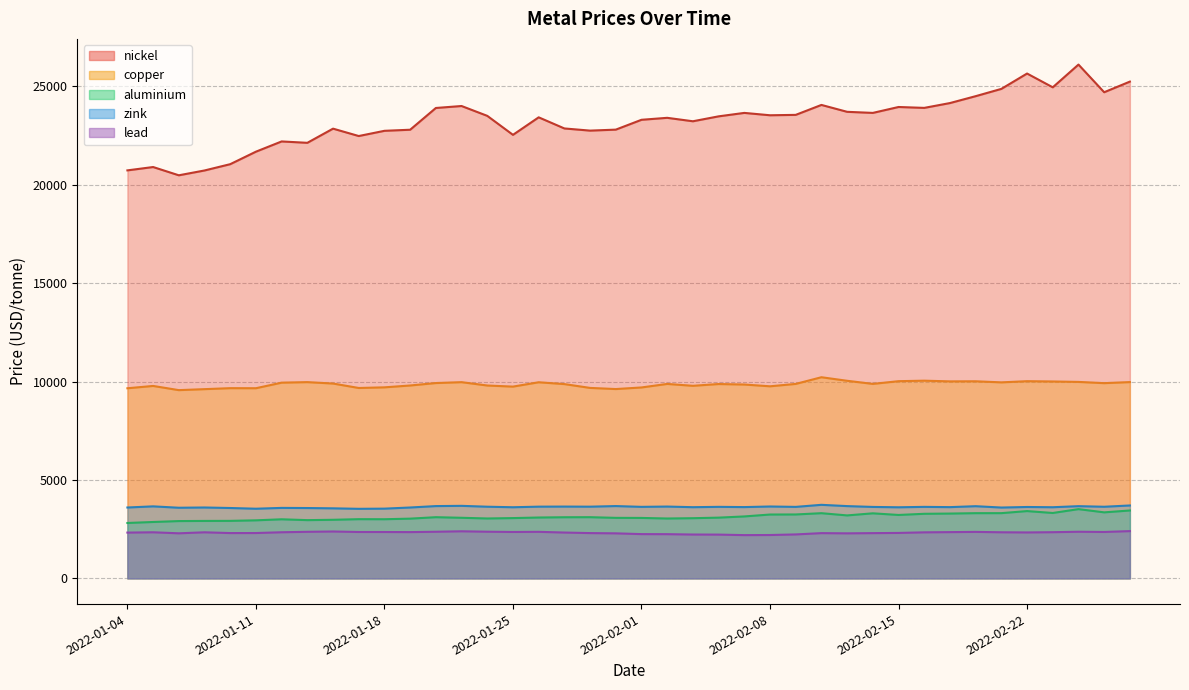

At which category is the sum across all series the highest?

2022-02-24